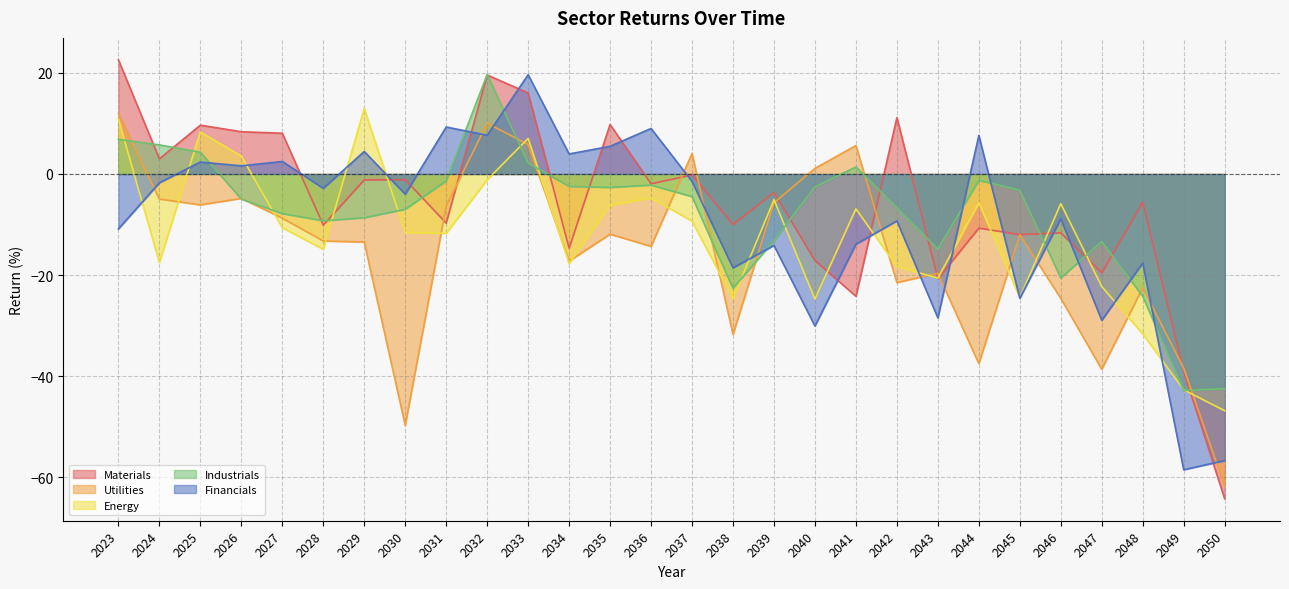

How many values in Energy are above zero?

5